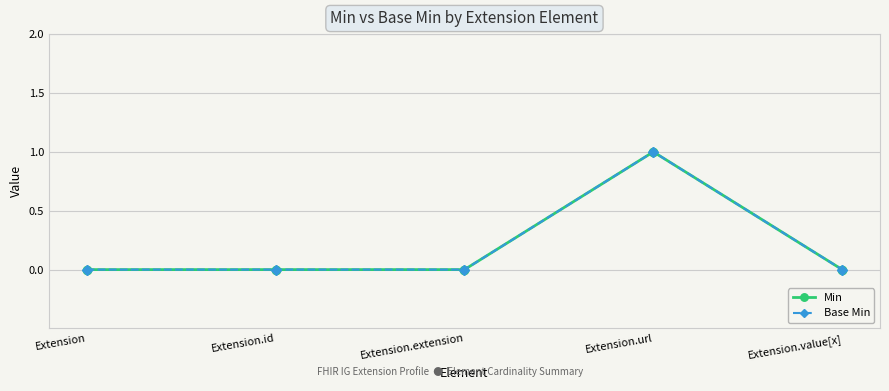

What is the sum of the Min values at Extension.url and Extension.id?

1